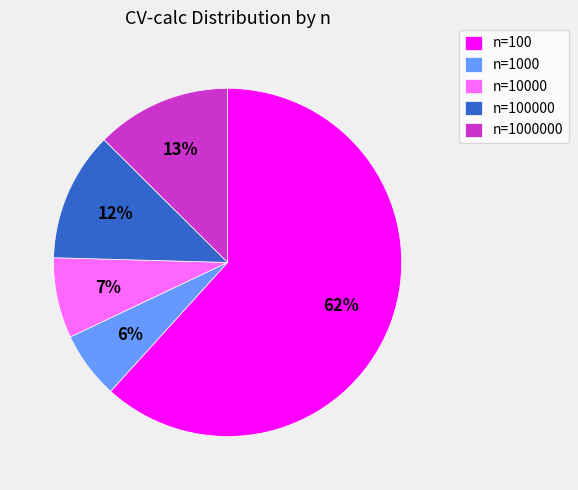

Is it true that n=100 is 51% of the pie?

False